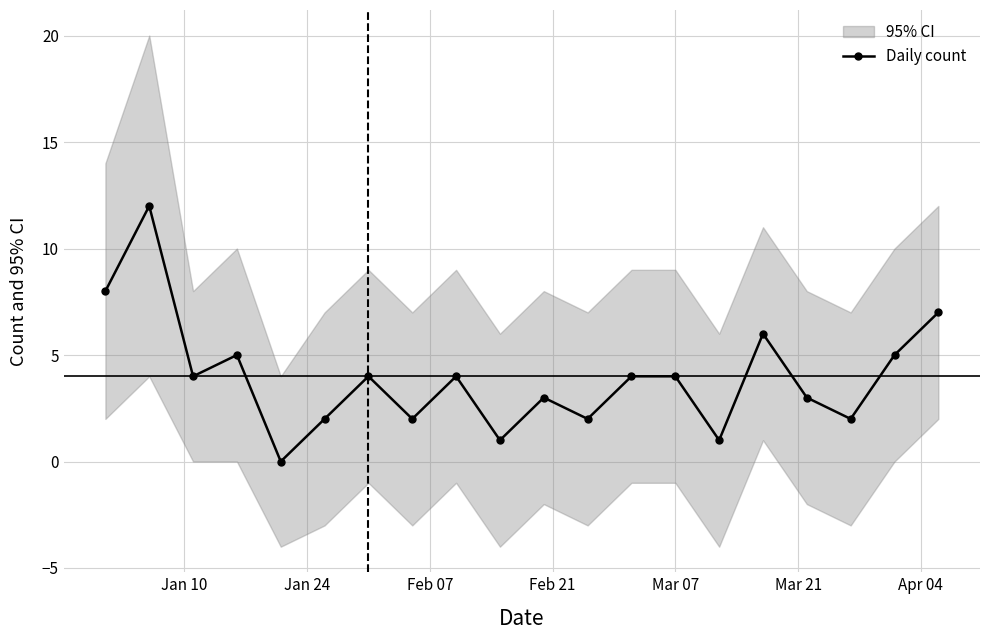

How many categories are shown in the chart?

20